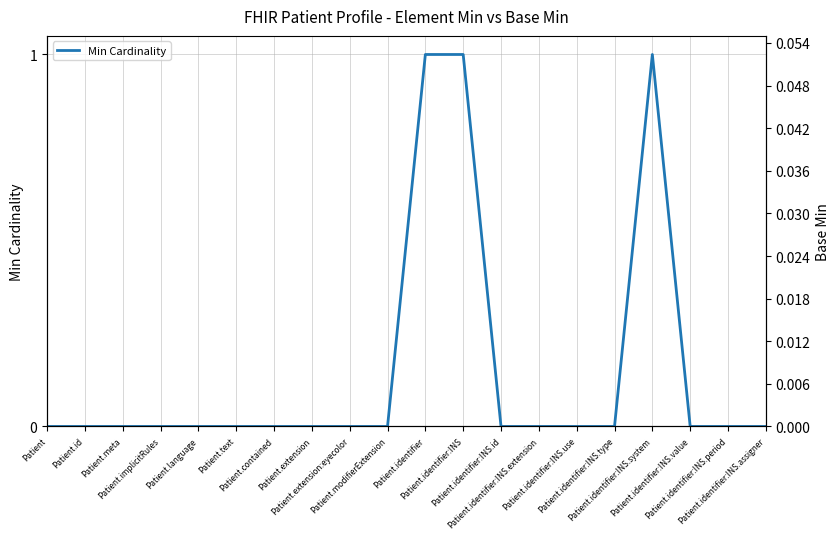

Rank the series at Patient.identifier:INS.use from lowest to highest value.

Min Cardinality, Base Min